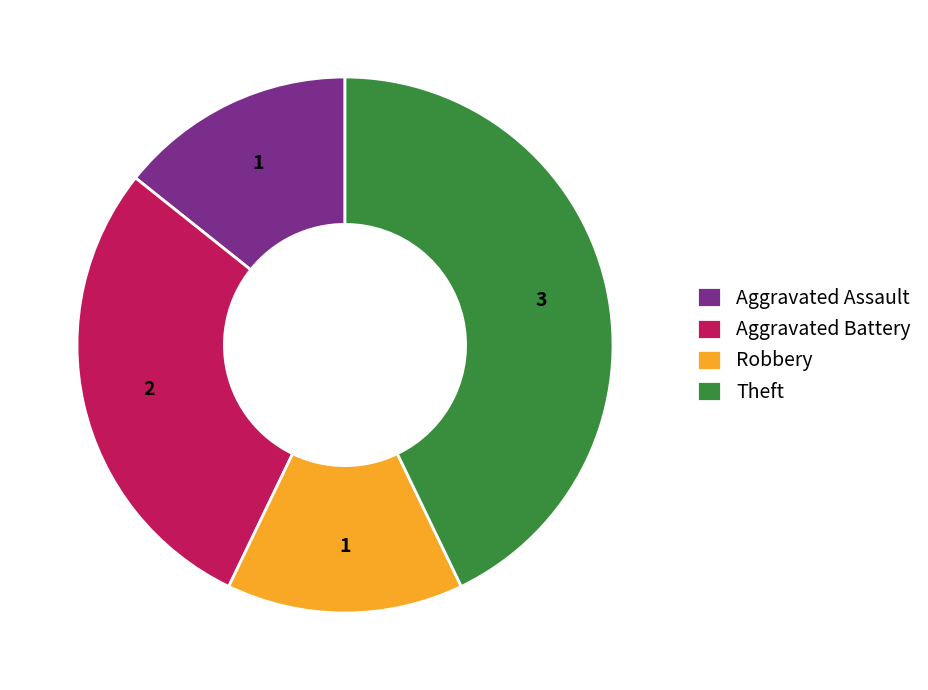

Which slice is the largest?

Theft